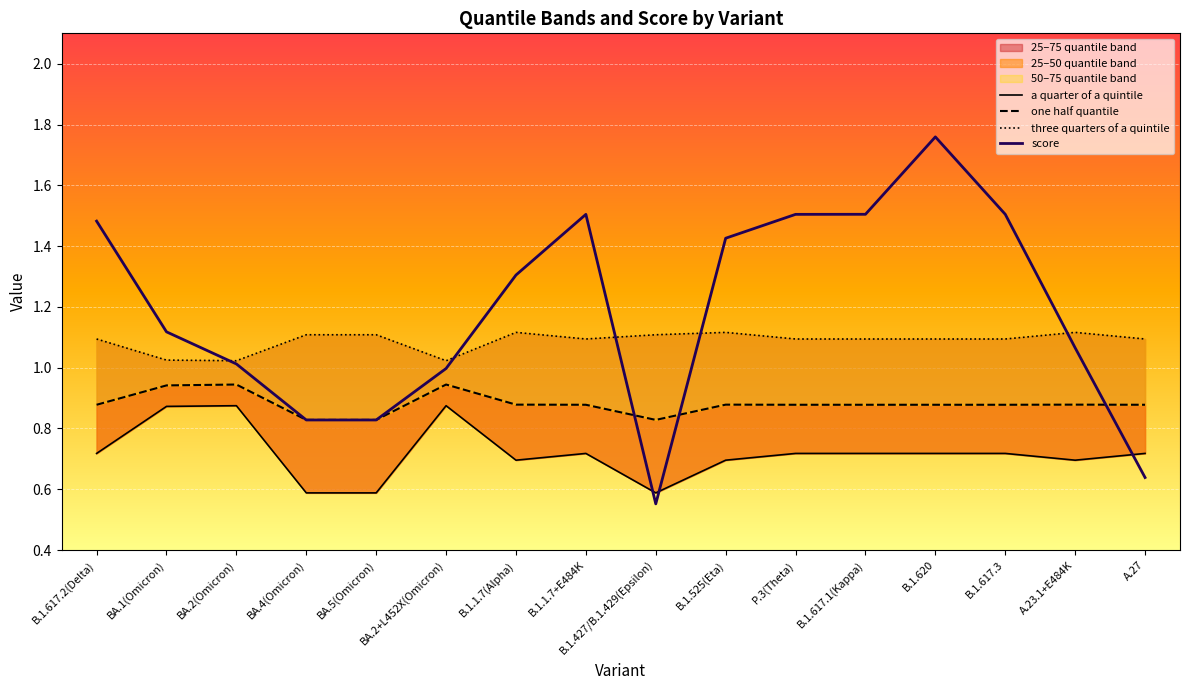

What is the difference between the second highest and second lowest values in the score series?

0.9